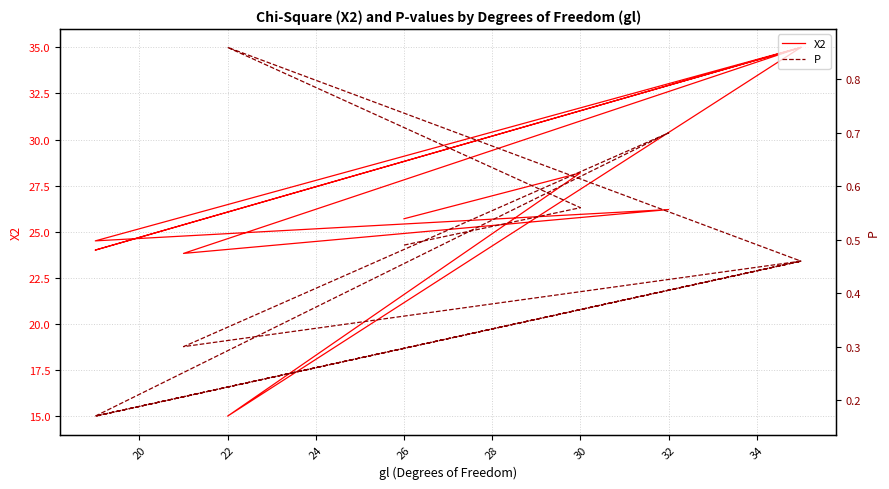

Which category has the highest value in the P series?

22